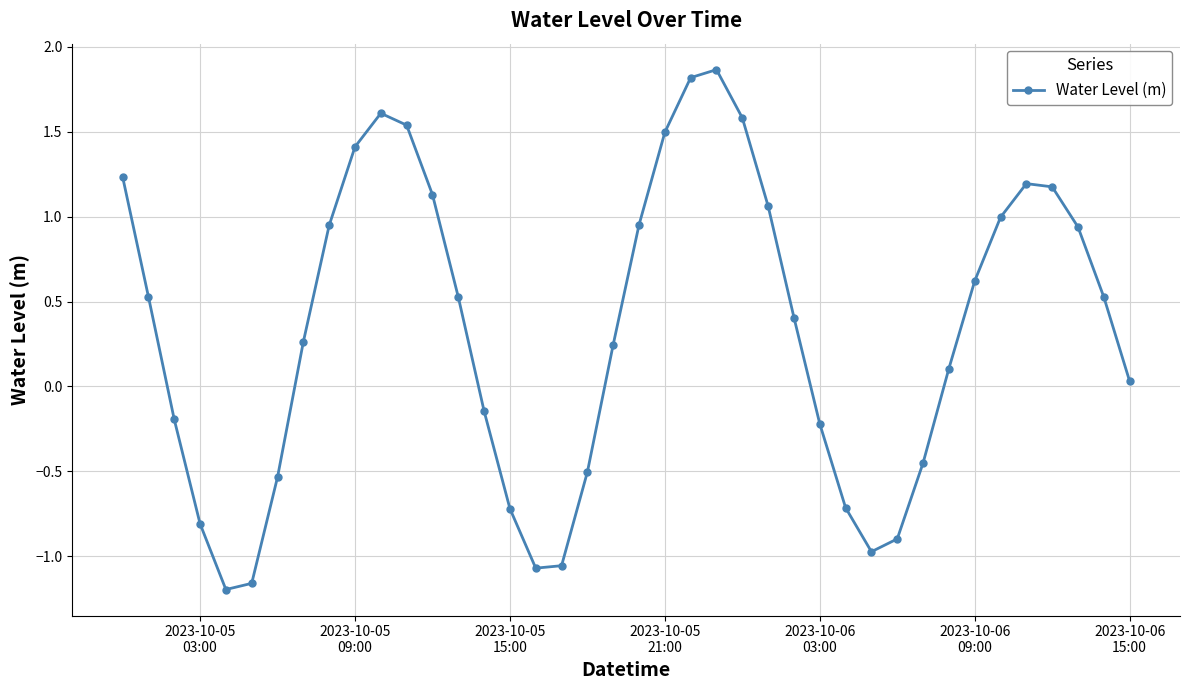

How many interior local valleys (lower than both neighbors) does the data have?

3